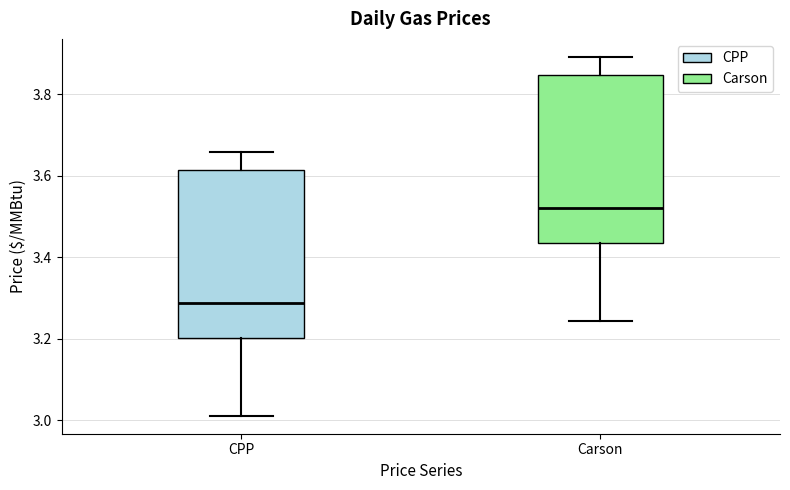

Which box has the highest median line?

Carson